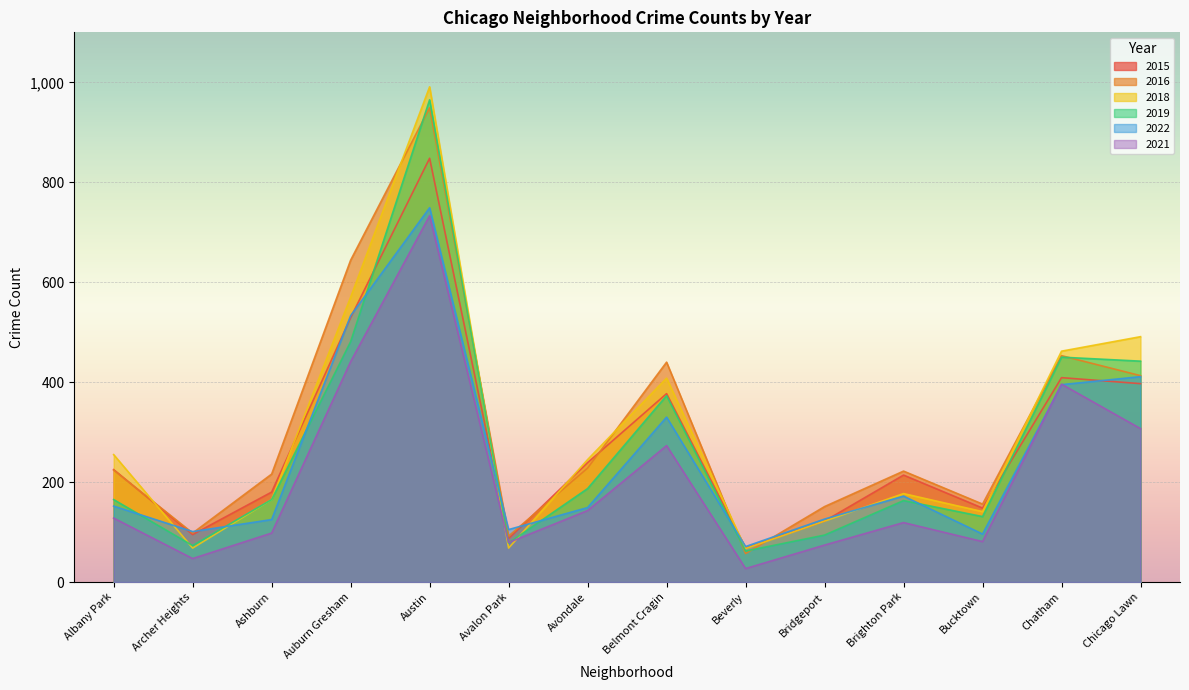

The 2016 series shows 224 at Albany Park. True or false?

True